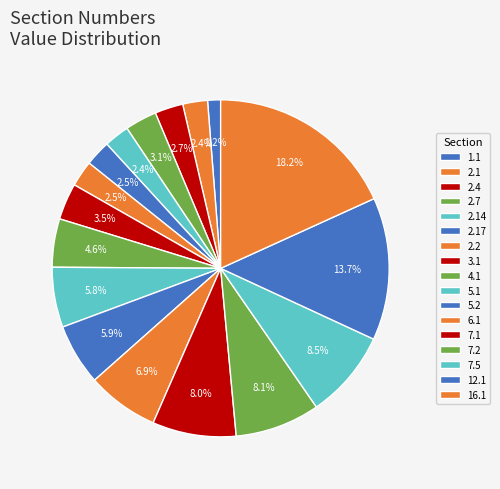

How many slices are in this pie chart?

17